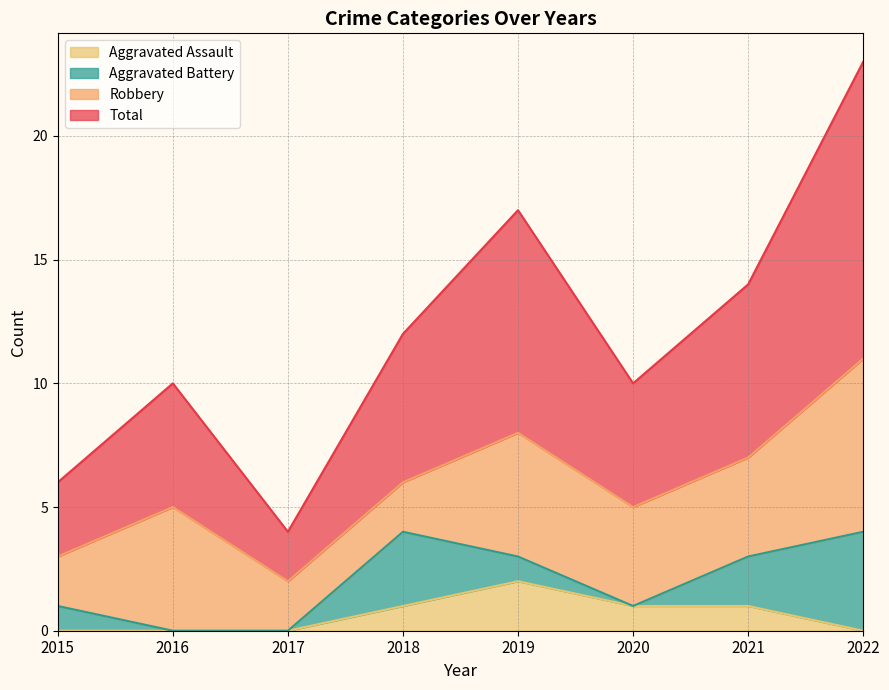

What is the lowest value of the Total series?

4